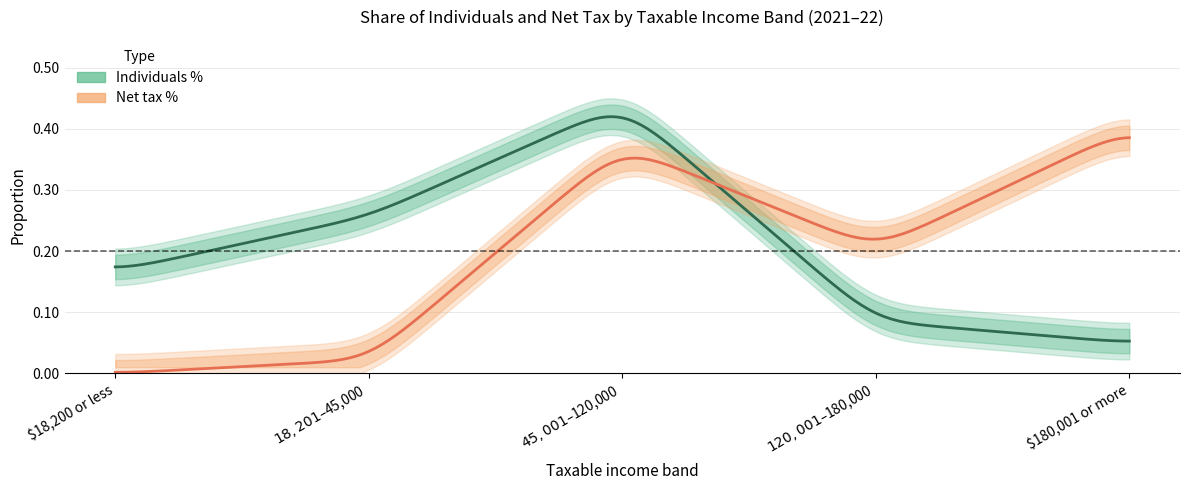

Reading left to right, transcribe all the data shown in this chart.

Individuals %: 0.2	0.3	0.4	0.1	0.1
Net tax %: 0.0	0.0	0.4	0.2	0.4